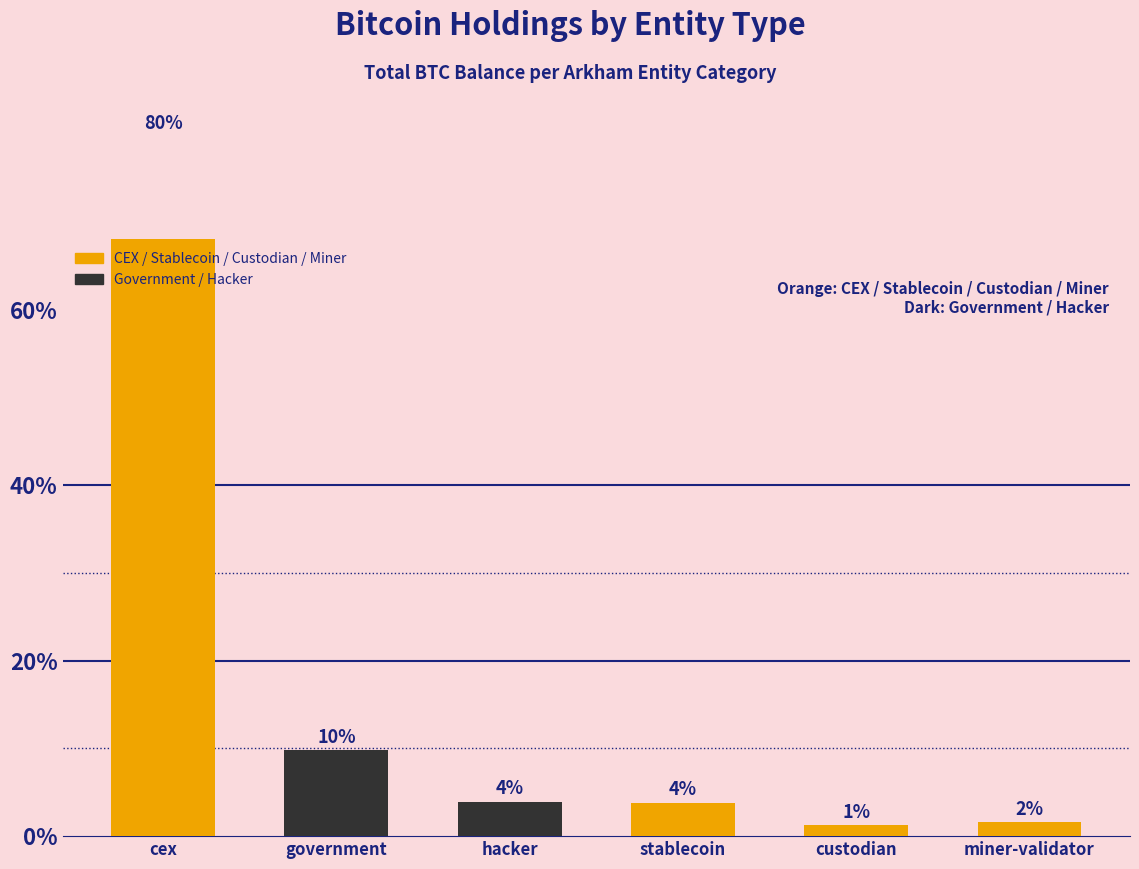

The chart shows a value of 5.7 at government. True or false?

False